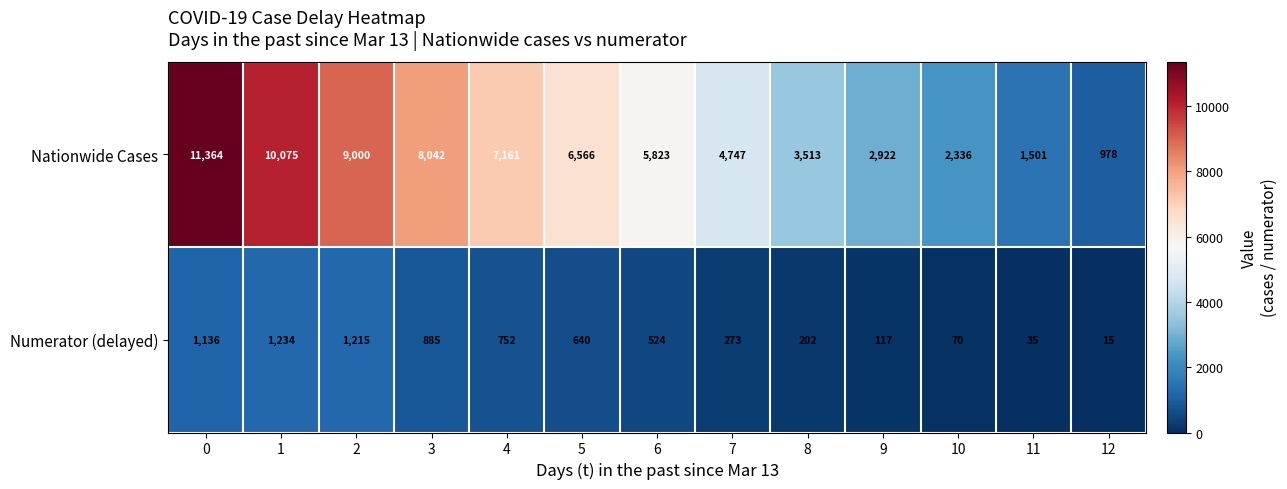

Count the number of data series in this chart.

2